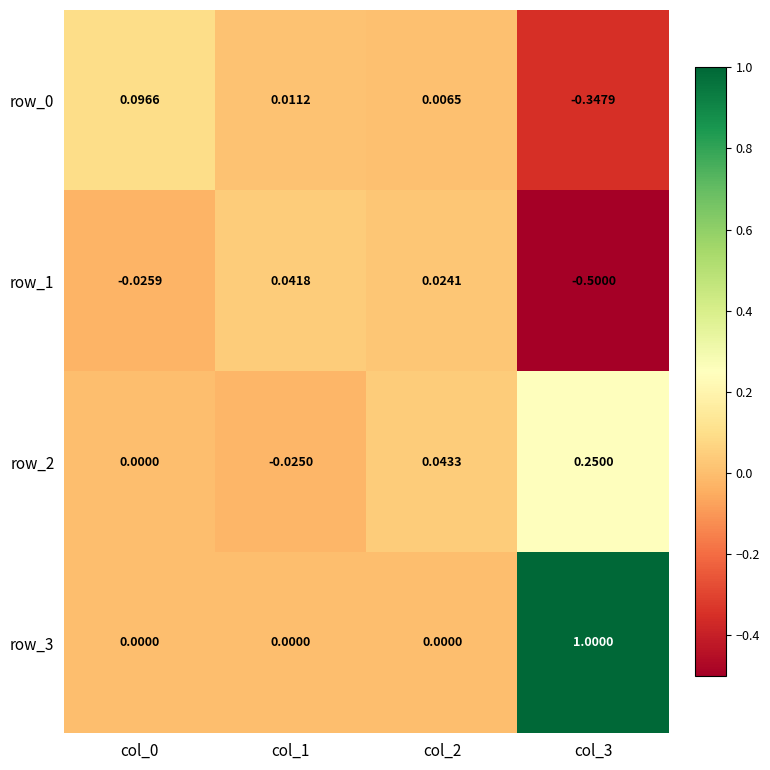

Is the value of row_1 at col_2 greater than the value of row_3 at col_3?

No